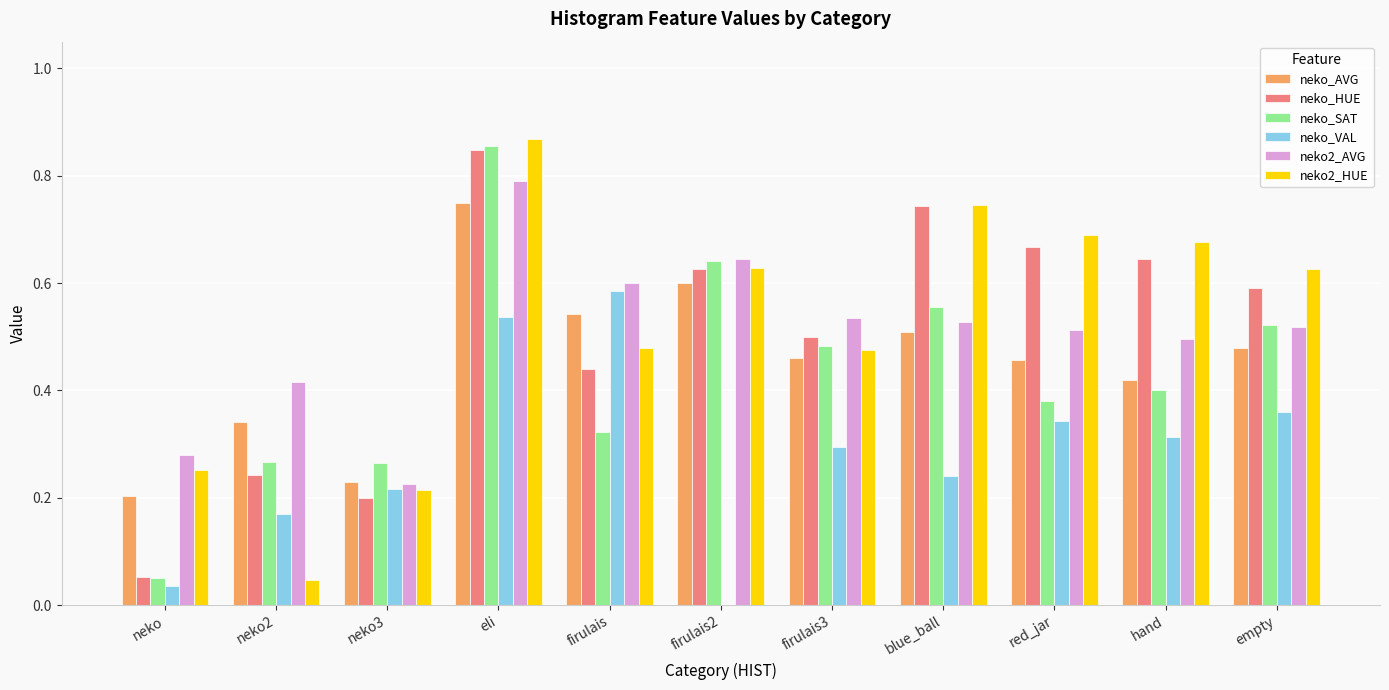

What is the sum of the neko_AVG values at blue_ball and firulais?

1.1